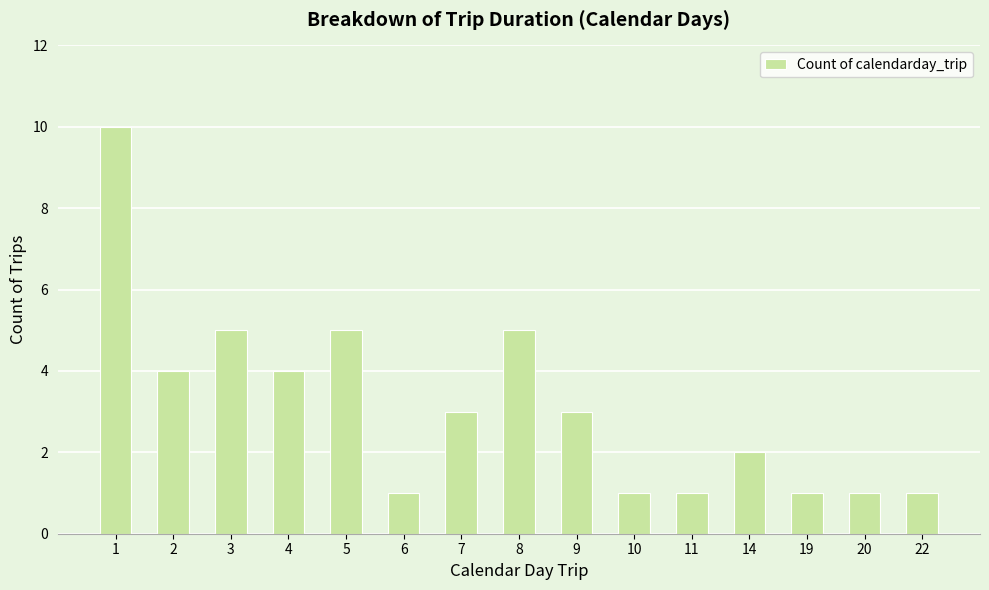

What is the ratio of the value at 19 to the value at 14?

0.5